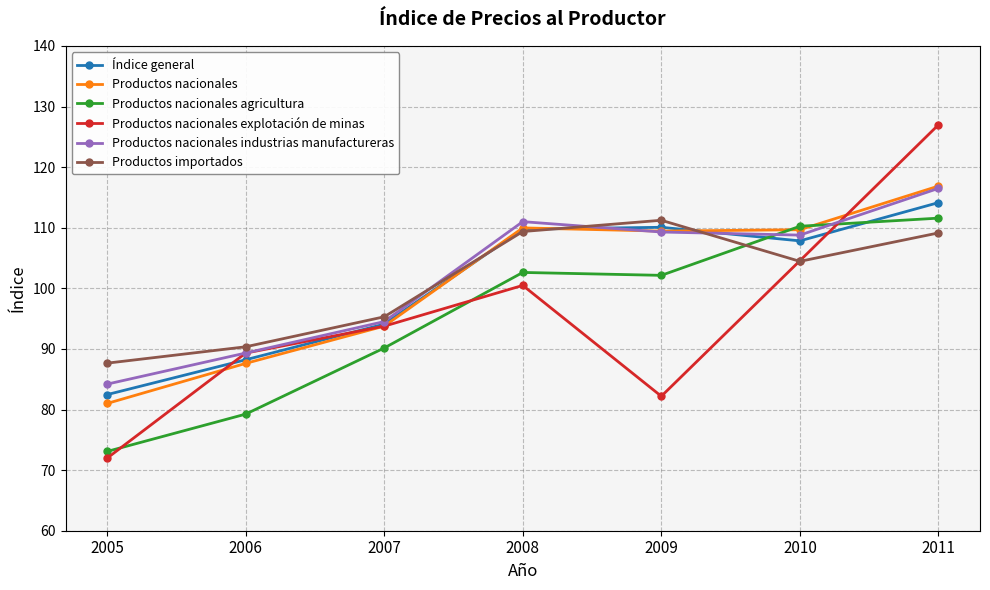

How many lines are shown in the chart?

6